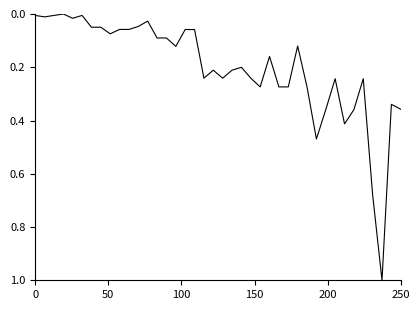

What is the maximum value shown in the chart?

1.0